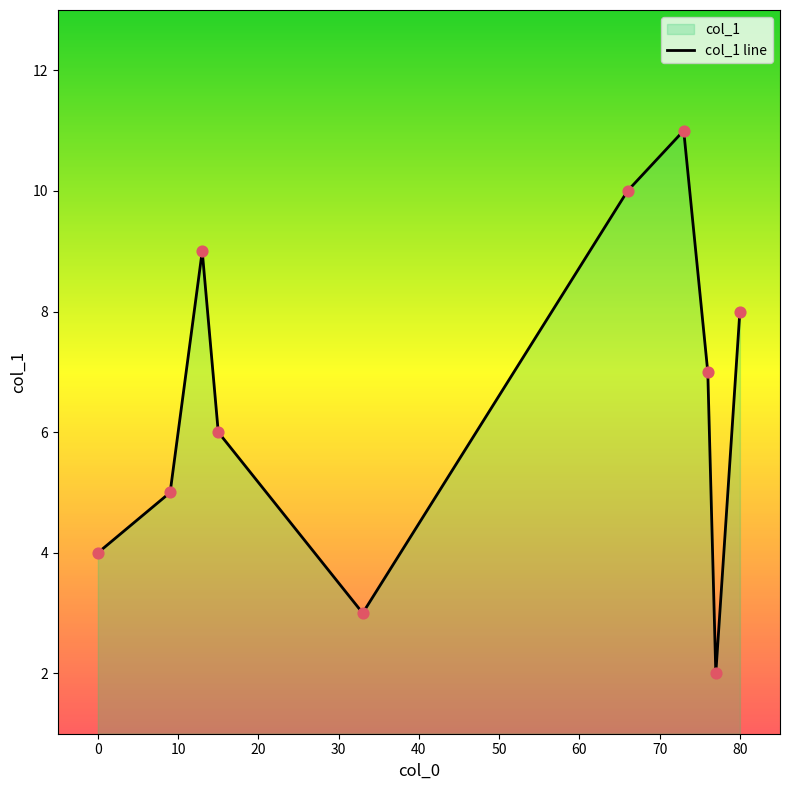

What is the change in value from 9 to 77?

-3